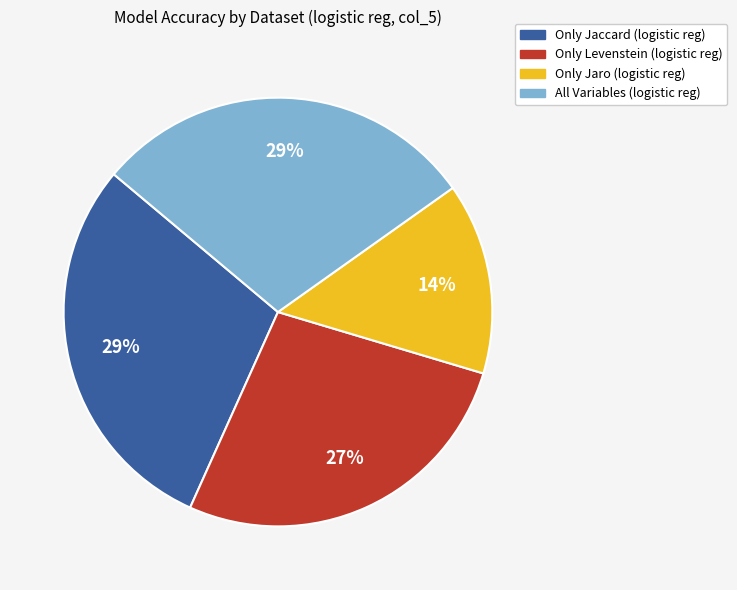

Between Only Jaccard (logistic reg) and Only Jaro (logistic reg), which is larger?

Only Jaccard (logistic reg)